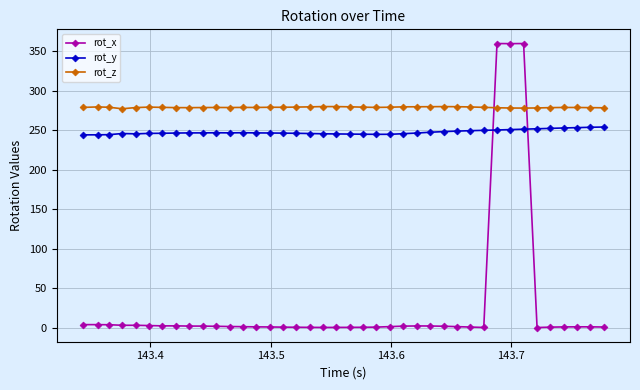

Which series has the widest spread of values?

rot_x